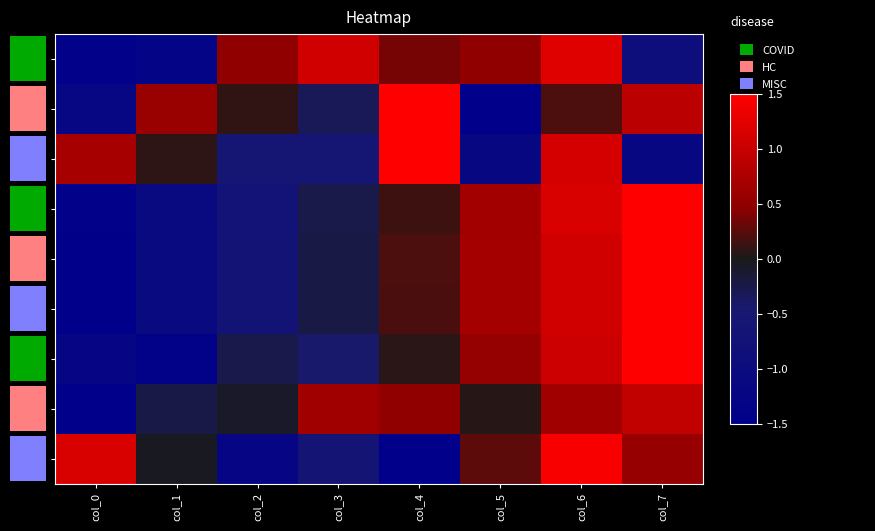

At which category is the sum across all series the highest?

col_6